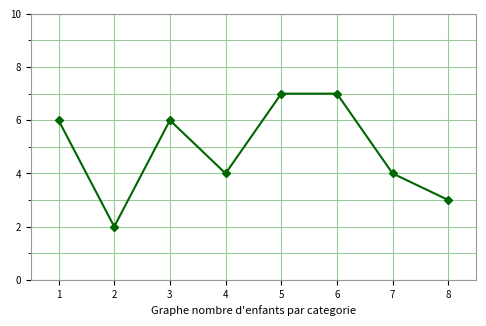

Reading left to right, what are all the values shown in this chart?

1=6	2=2	3=6	4=4	5=7	6=7	7=4	8=3